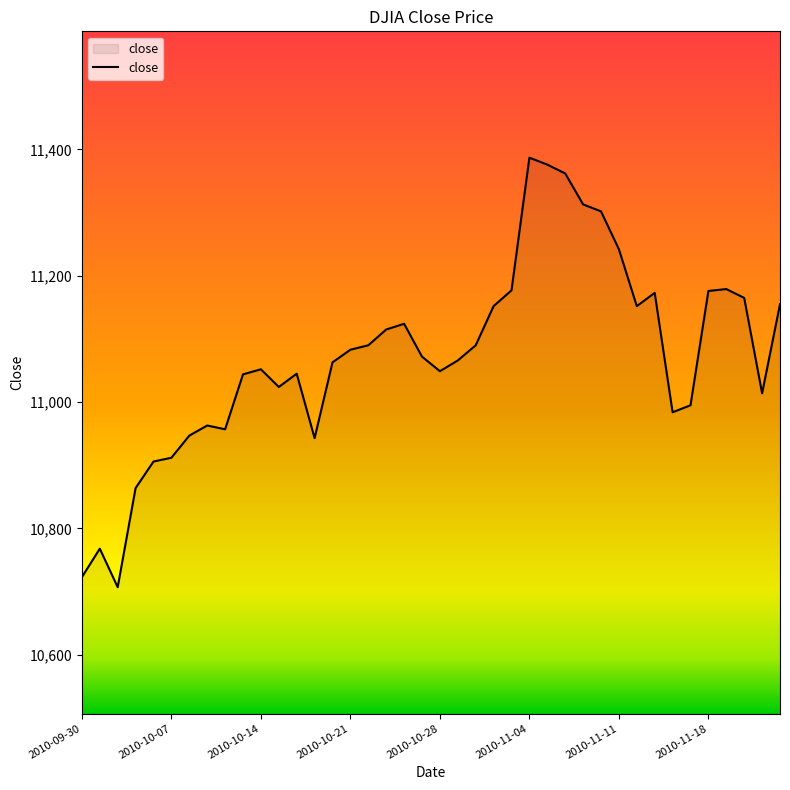

What is the greatest value displayed?

11387